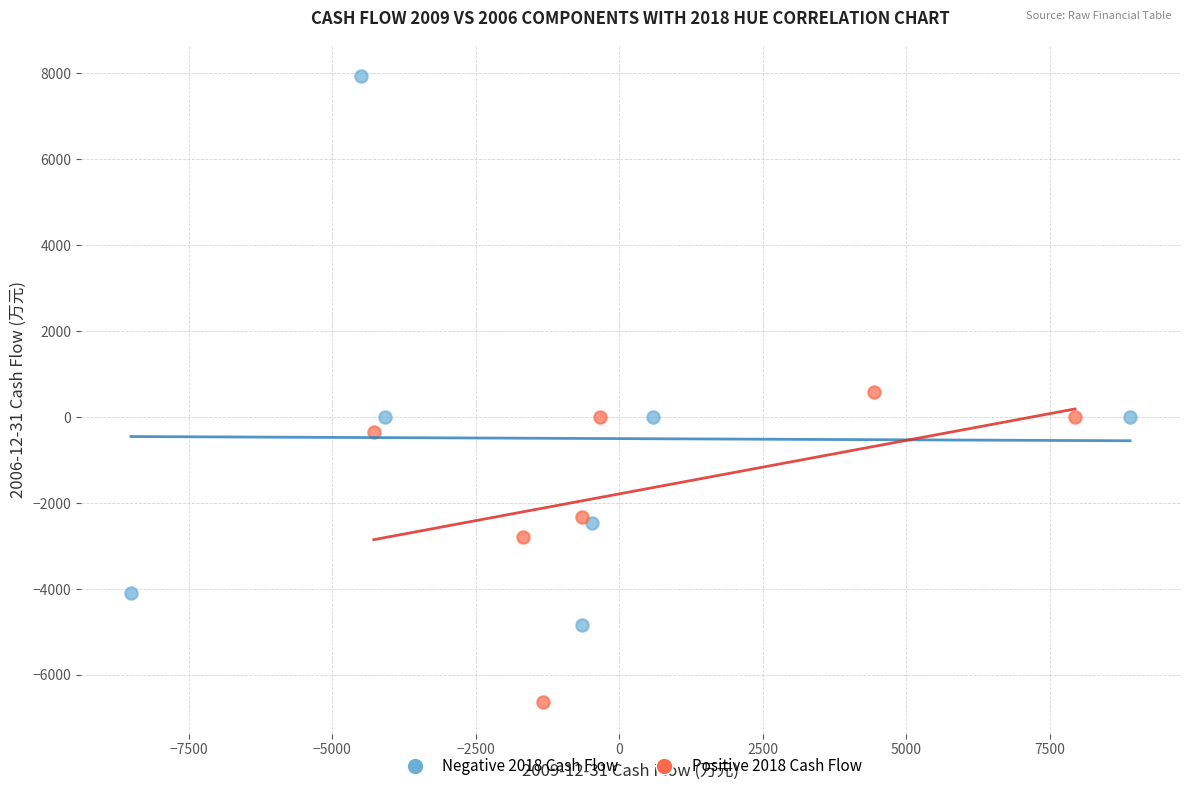

Which series has the largest Y range (max minus min)?

Negative 2018 Cash Flow